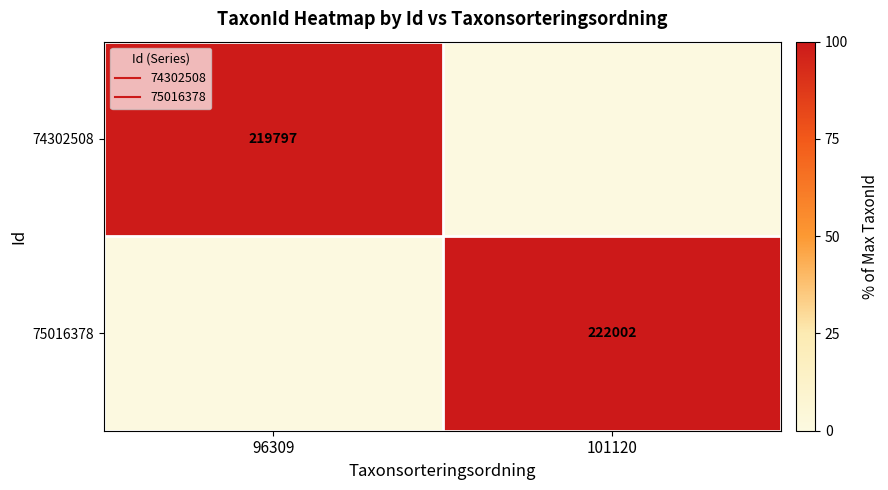

Which category has the lowest value across all series?

101120